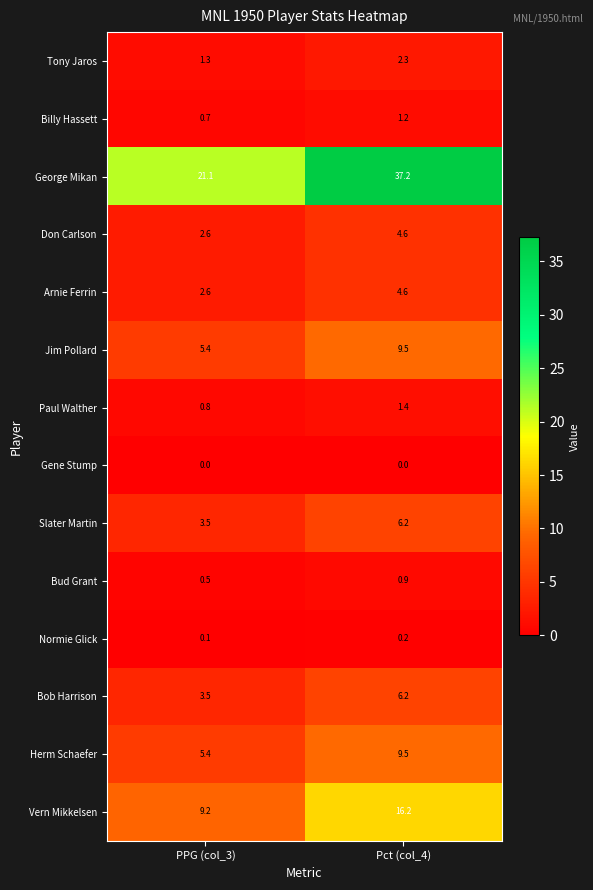

At how many categories does at least one series exceed 20?

2